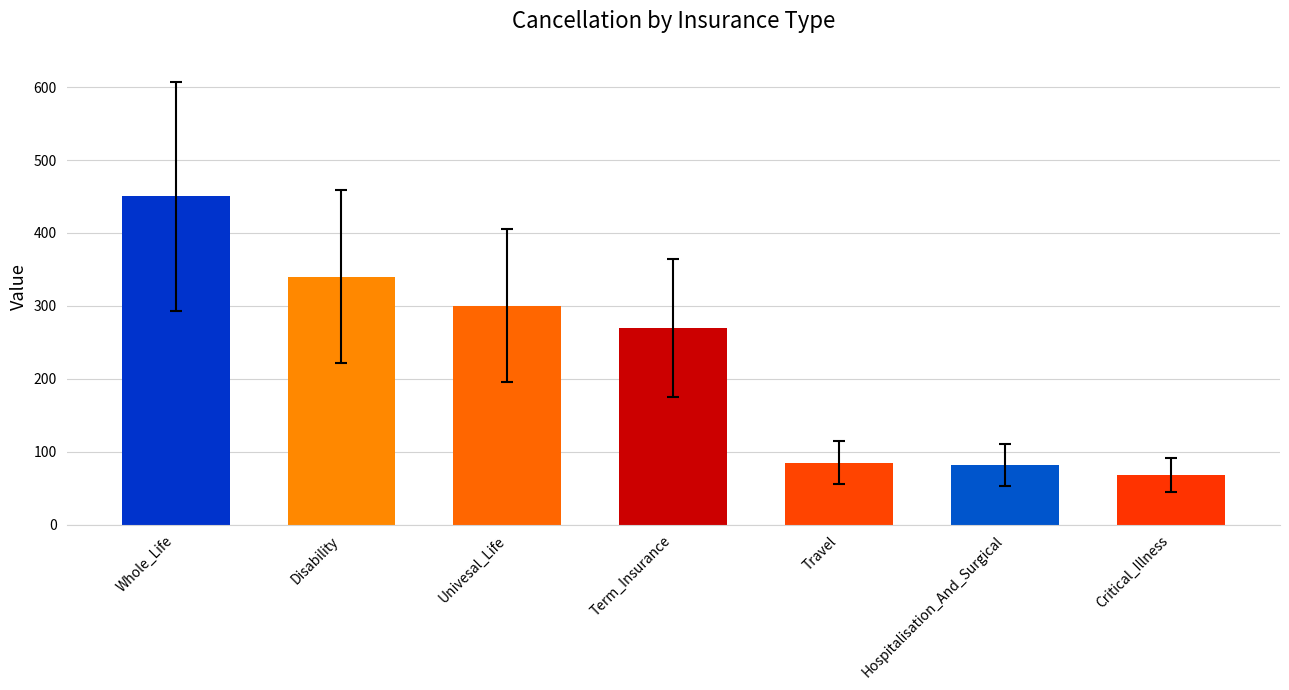

Where is the data nearest to the value 259?

Term_Insurance